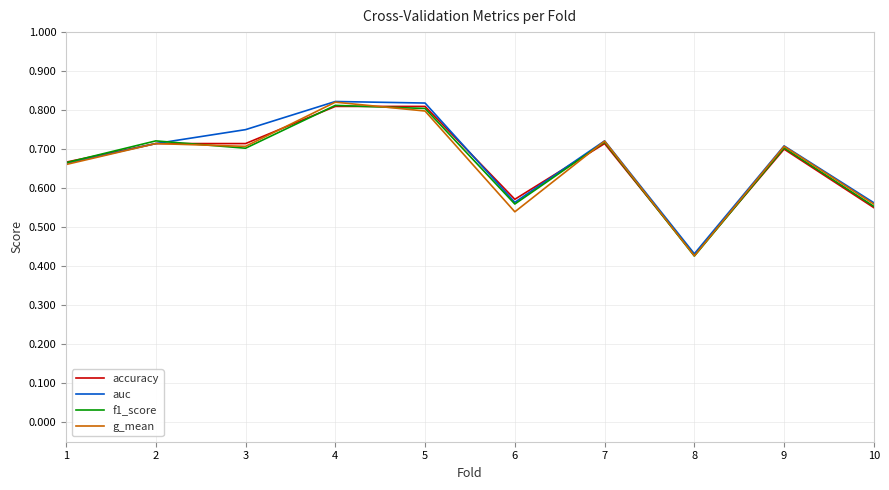

Between 3 and 4, which series saw the biggest shift?

g_mean